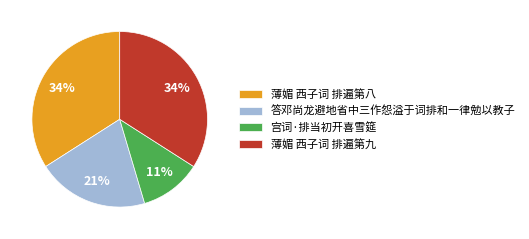

Is the sum of 答邓尚龙避地省中三作怨溢于词排和一律勉以教子 and 薄媚 西子词 排遍第九 greater than half?

Yes